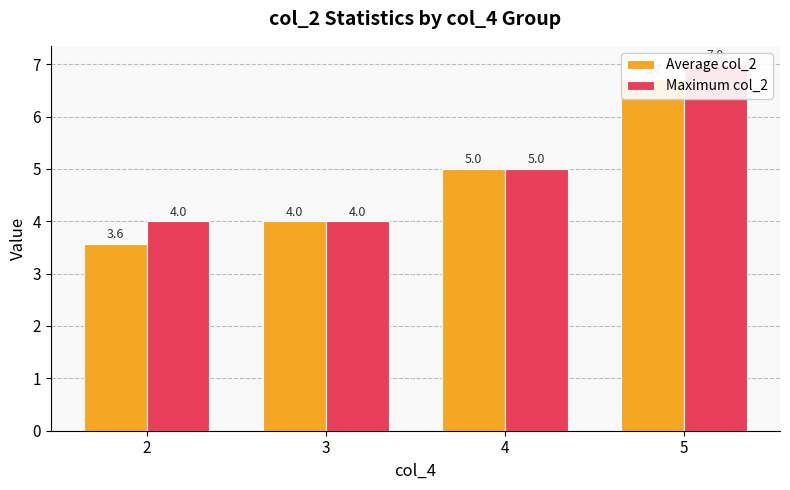

Reading left to right, extract all data points from this chart.

Average col_2: 3.6	4.0	5.0	6.7
Maximum col_2: 4.0	4.0	5.0	7.0